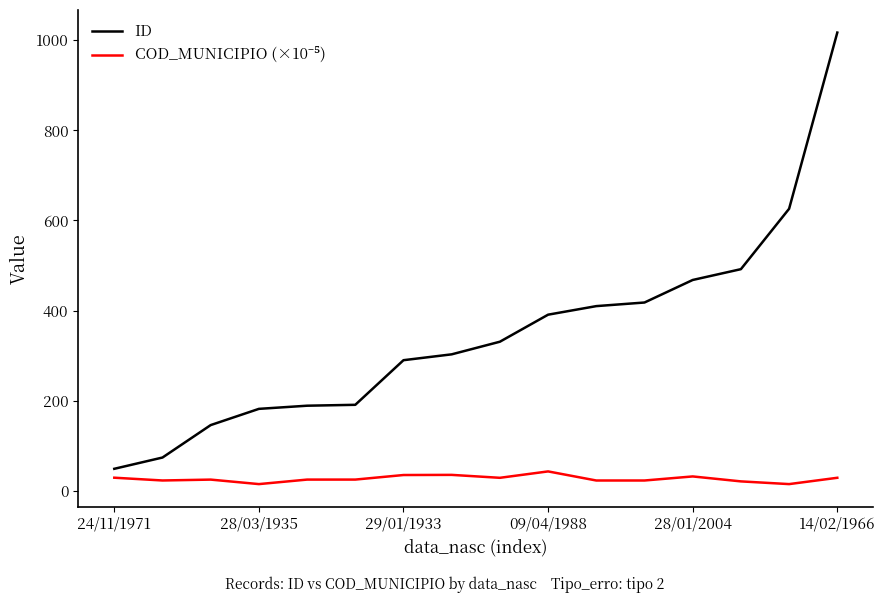

How many lines are shown in the chart?

2